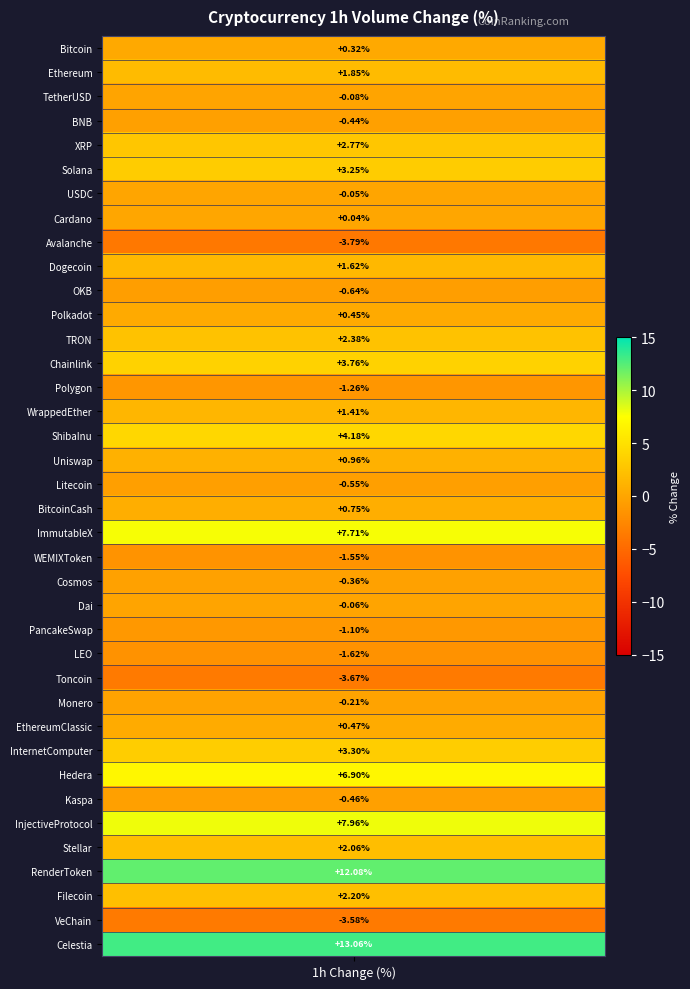

Reading right to left, transcribe all the data shown in this chart.

37=13.1	36=-3.6	35=2.2	34=12.1	33=2.1	32=8.0	31=-0.5	30=6.9	29=3.3	28=0.5	27=-0.2	26=-3.7	25=-1.6	24=-1.1	23=-0.1	22=-0.4	21=-1.6	20=7.7	19=0.8	18=-0.6	17=1.0	16=4.2	15=1.4	14=-1.3	13=3.8	12=2.4	11=0.5	10=-0.6	9=1.6	8=-3.8	7=0.0	6=-0.1	5=3.2	4=2.8	3=-0.4	2=-0.1	1=1.9	volume_1h=0.3